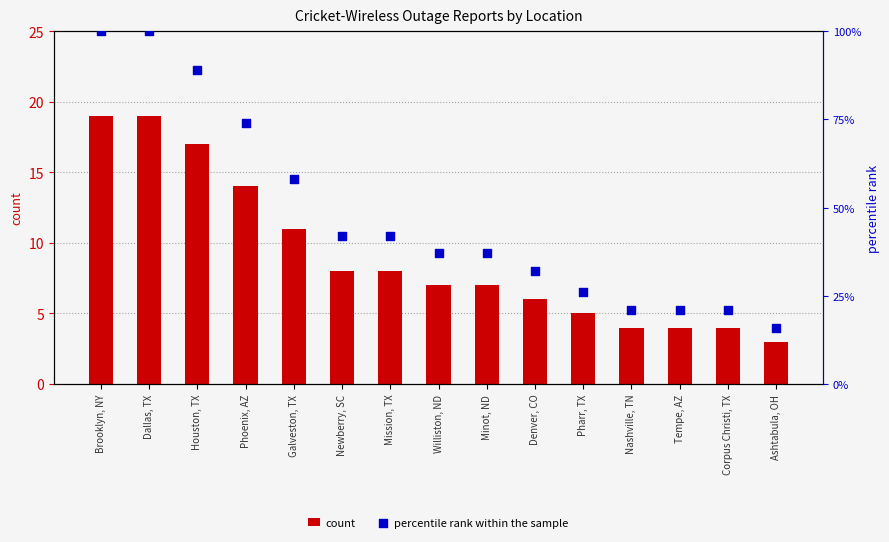

Which series reaches the maximum Y coordinate?

percentile rank within the sample